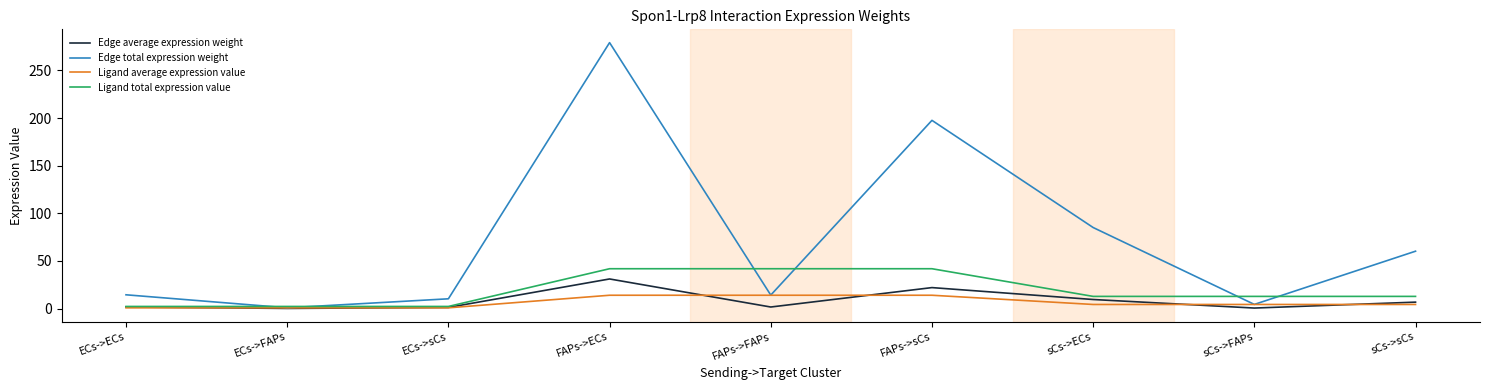

True or false: Ligand average expression value has a value of 4.2 at sCs->sCs.

True